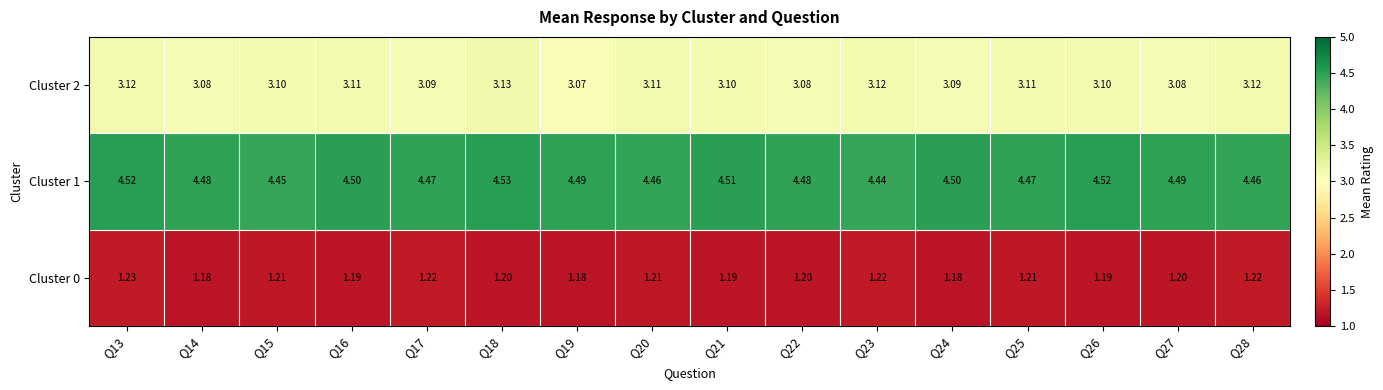

At how many categories does at least one series exceed 2?

16